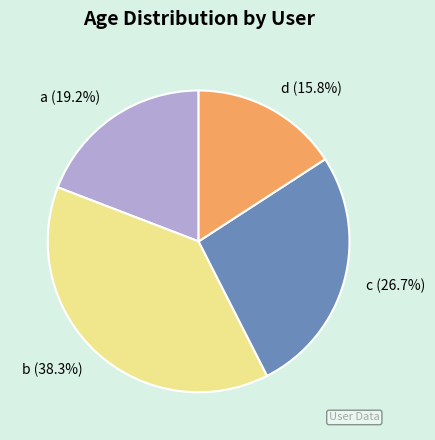

Approximately how many times larger is the value at c compared to d?

1.7